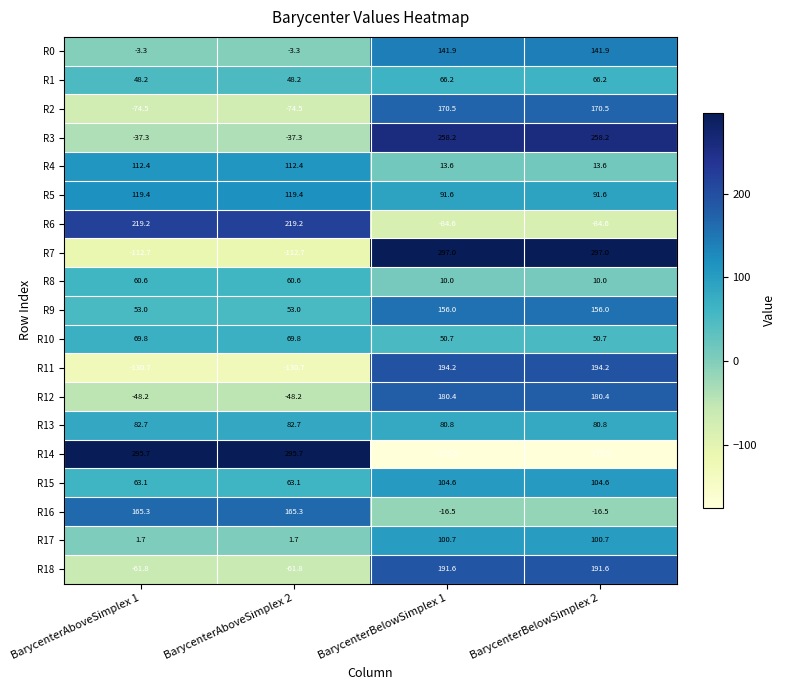

Rank the series at BarycenterBelowSimplex 1 from highest to lowest value.

R7, R3, R11, R18, R12, R2, R9, R0, R15, R17, R5, R13, R1, R10, R4, R8, R16, R6, R14